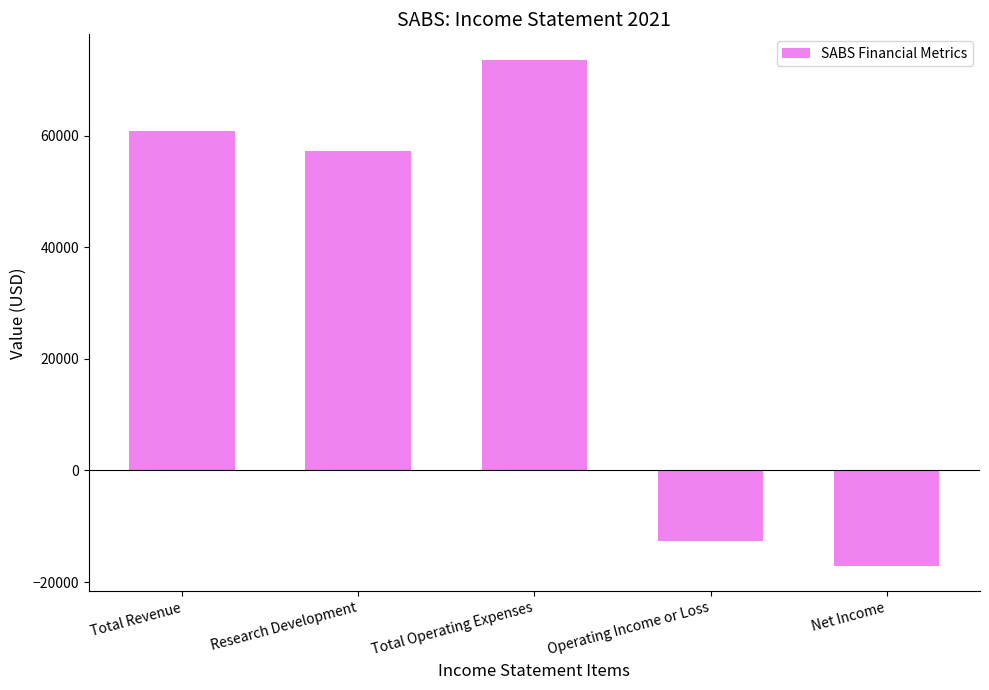

Approximately how many times larger is the value at Total Revenue compared to Research Development?

1.1